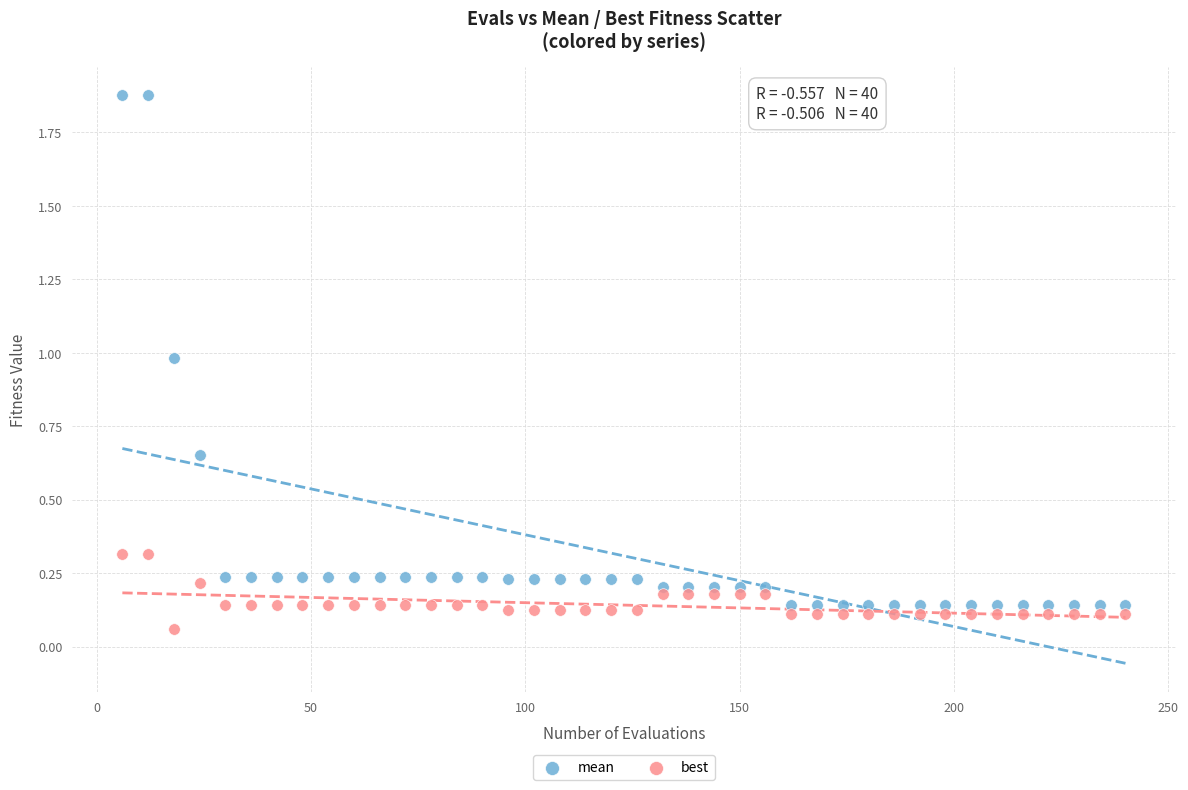

What is the X range (max minus min) for the scatter plot?

234.0